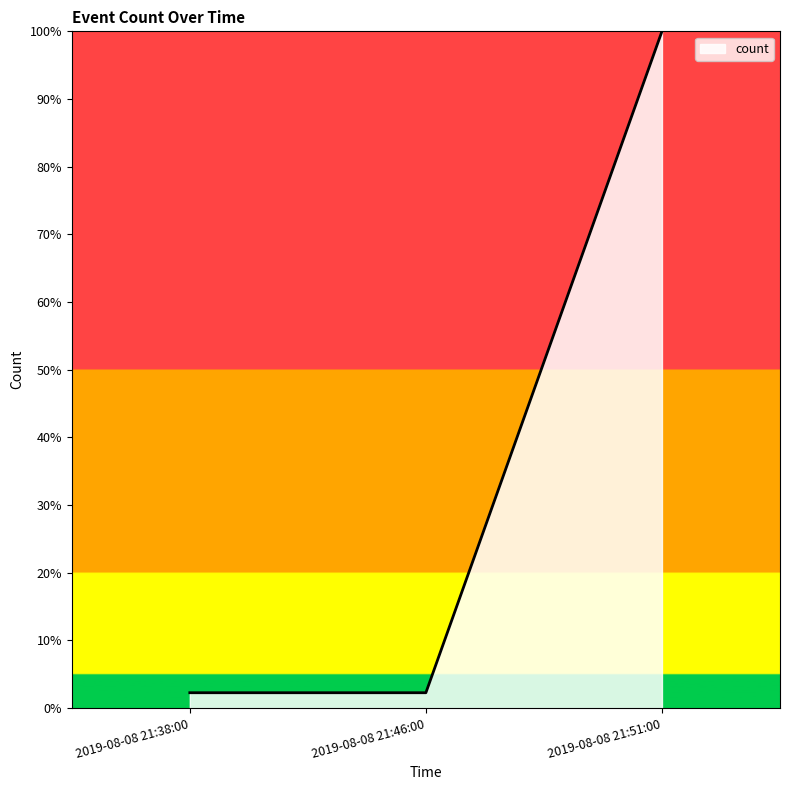

Reading right to left, list all the values displayed in this chart.

2019-08-08 21:51:00=100.0	2019-08-08 21:46:00=2.3	2019-08-08 21:38:00=2.3